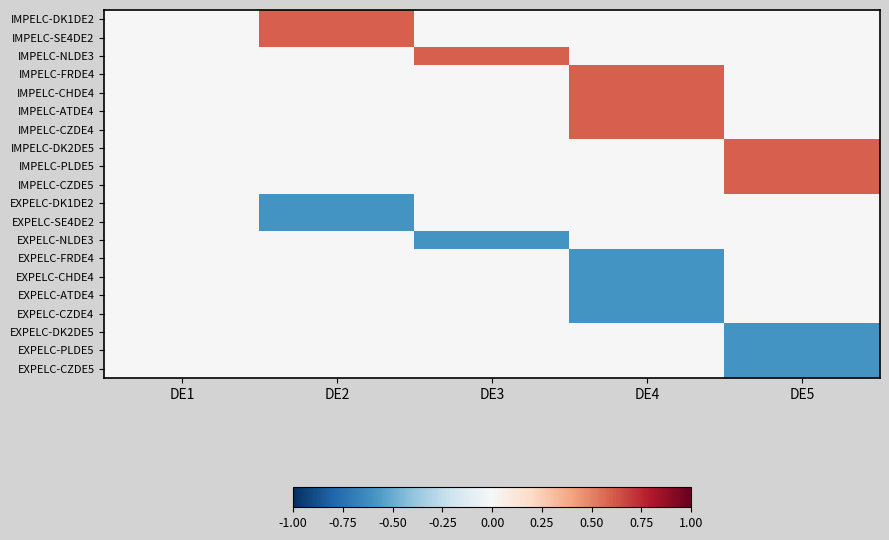

Which has a higher value, DE5 or DE4?

DE5